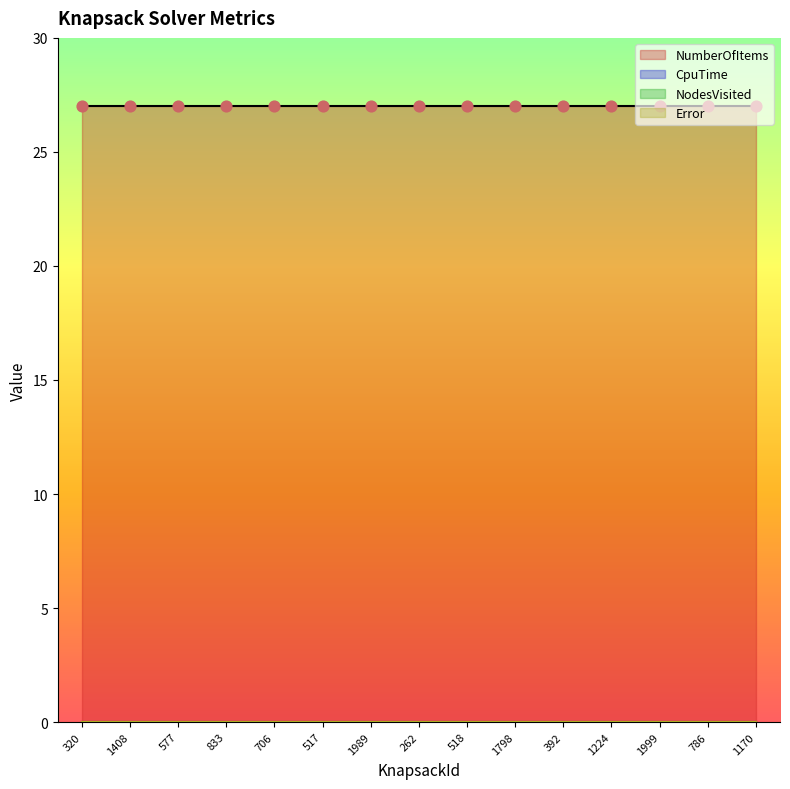

Which series has the largest total across all categories?

NumberOfItems